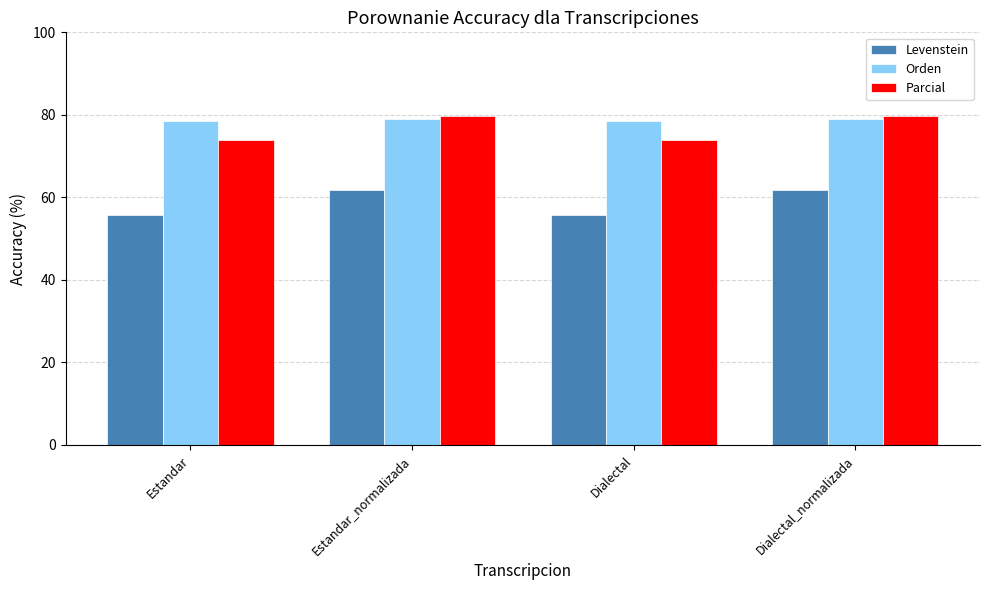

What is the minimum value for Orden?

78.6